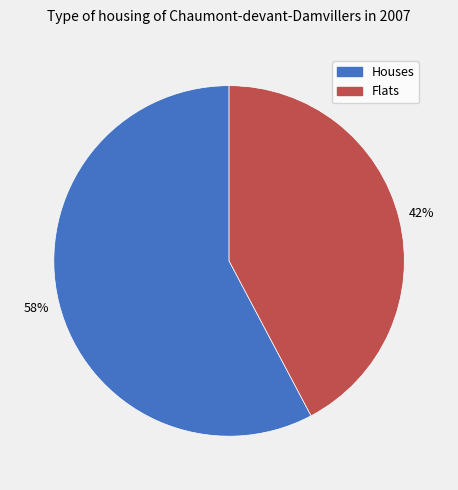

Combined, do Houses and Flats account for over 50%?

Yes